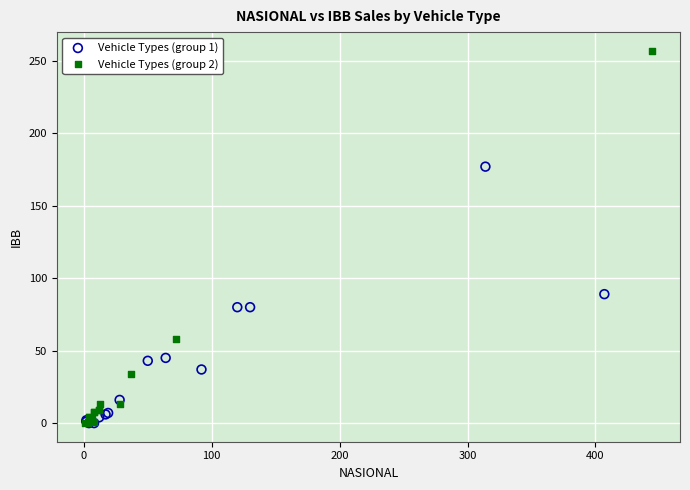

Which series has the largest Y range (max minus min)?

Vehicle Types (group 2)